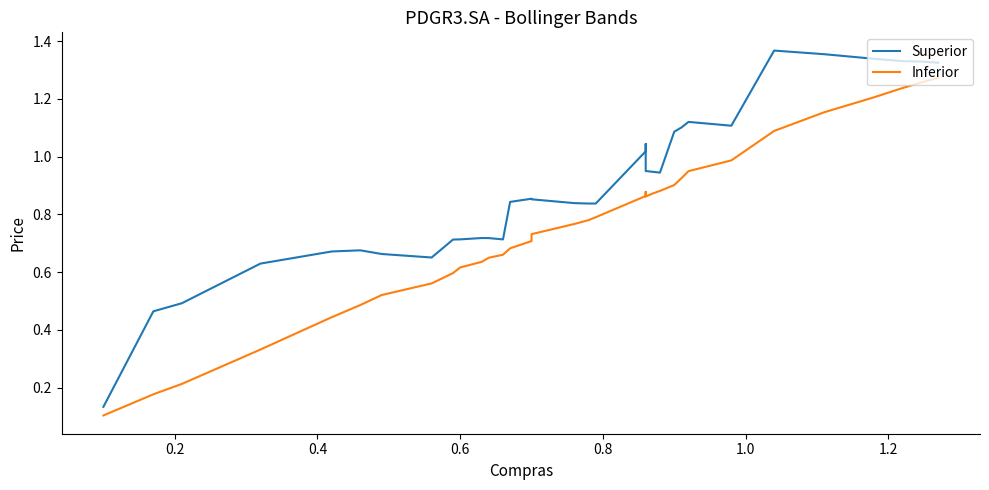

Does the chart have visible grid lines?

No